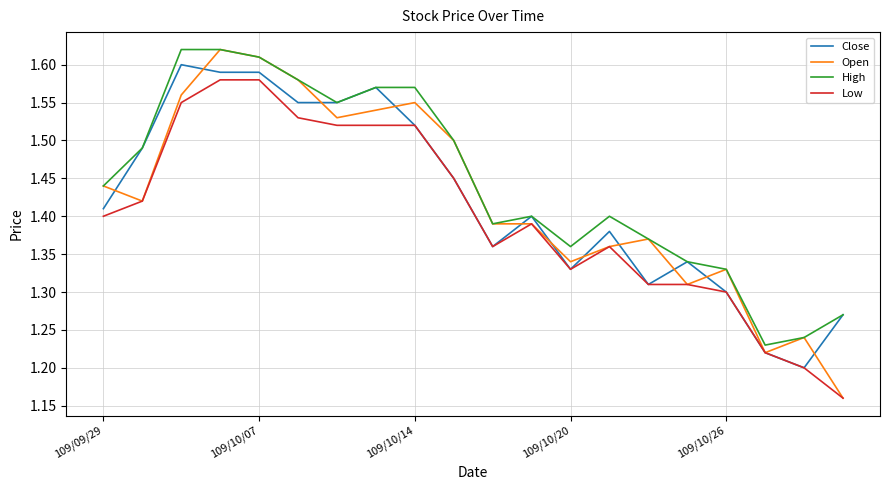

At how many categories does at least one series exceed 1?

20